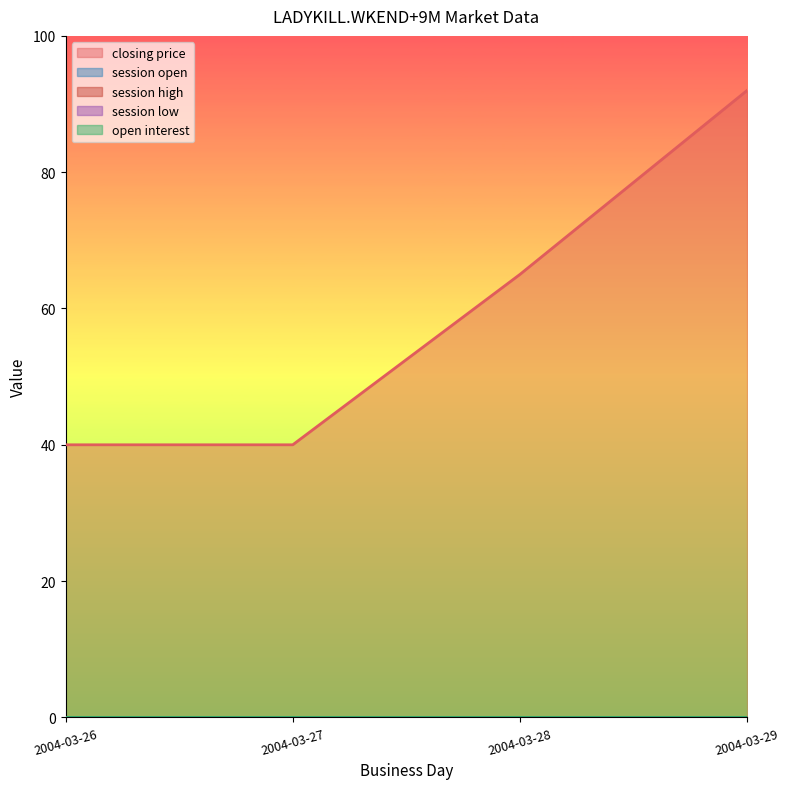

Does the chart display data point markers on the line(s)?

No